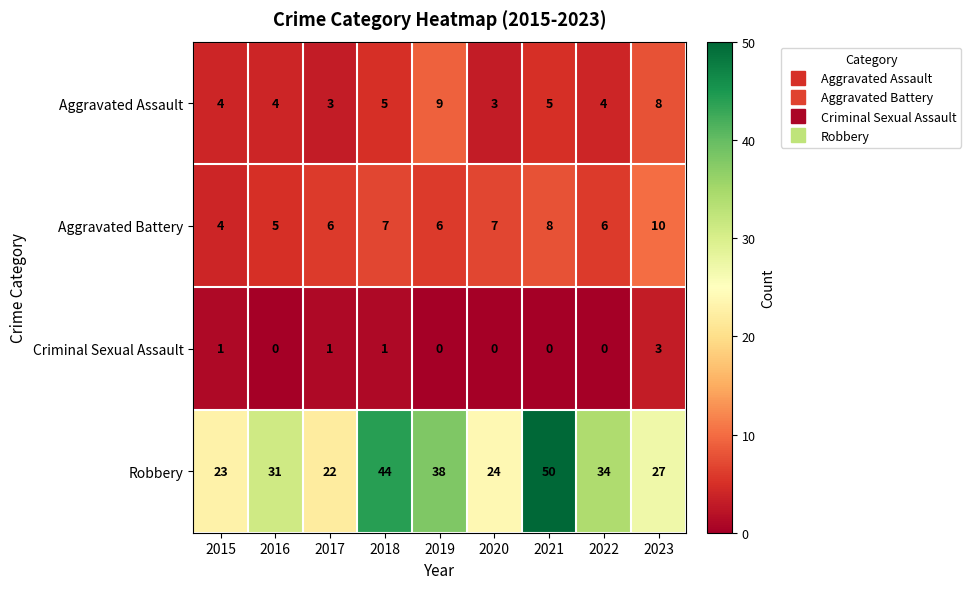

At 2016, list the series in order from largest to smallest.

Robbery, Aggravated Battery, Aggravated Assault, Criminal Sexual Assault